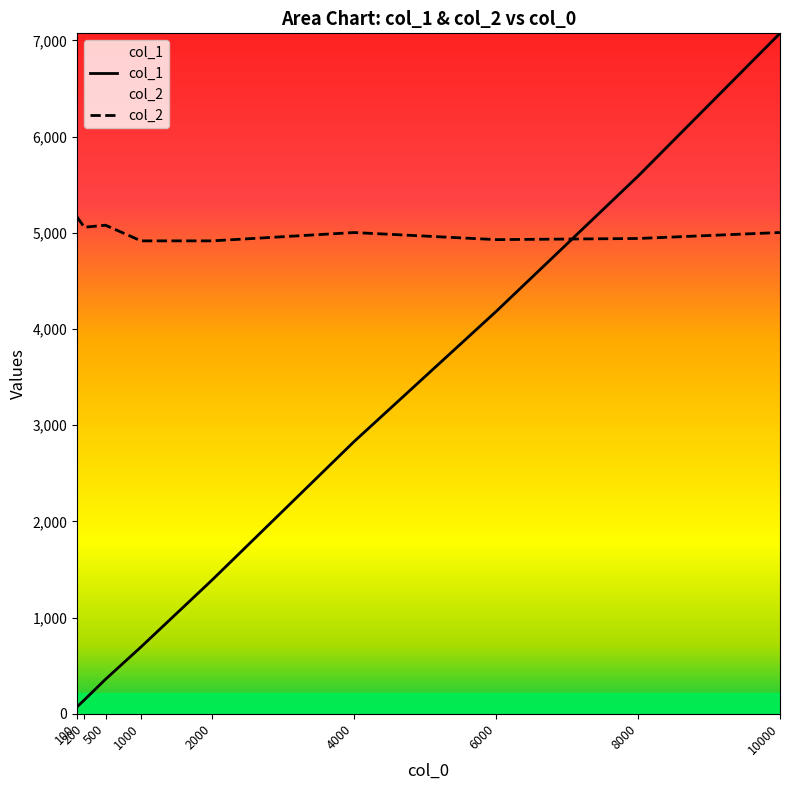

Rank the series by their maximum value, from lowest to highest.

col_2, col_1